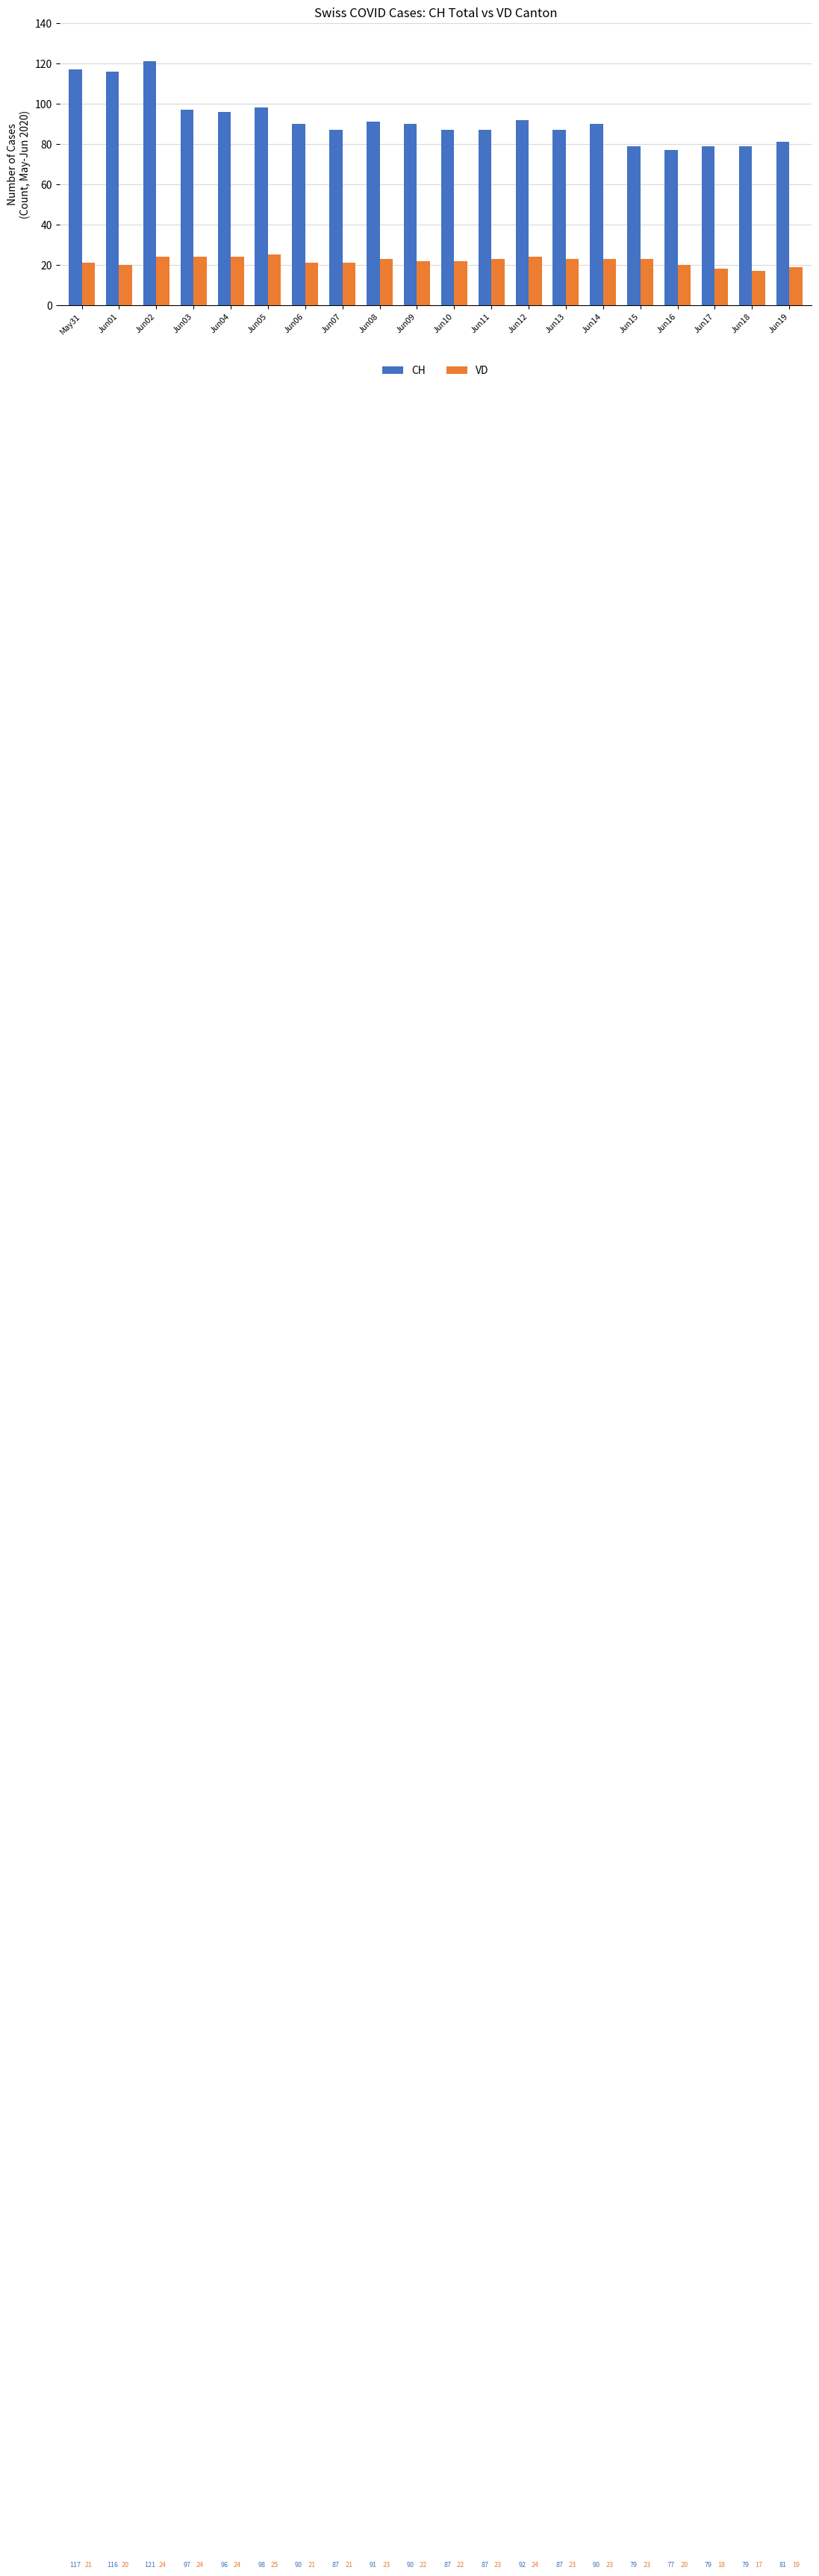

What is the minimum value for VD?

17